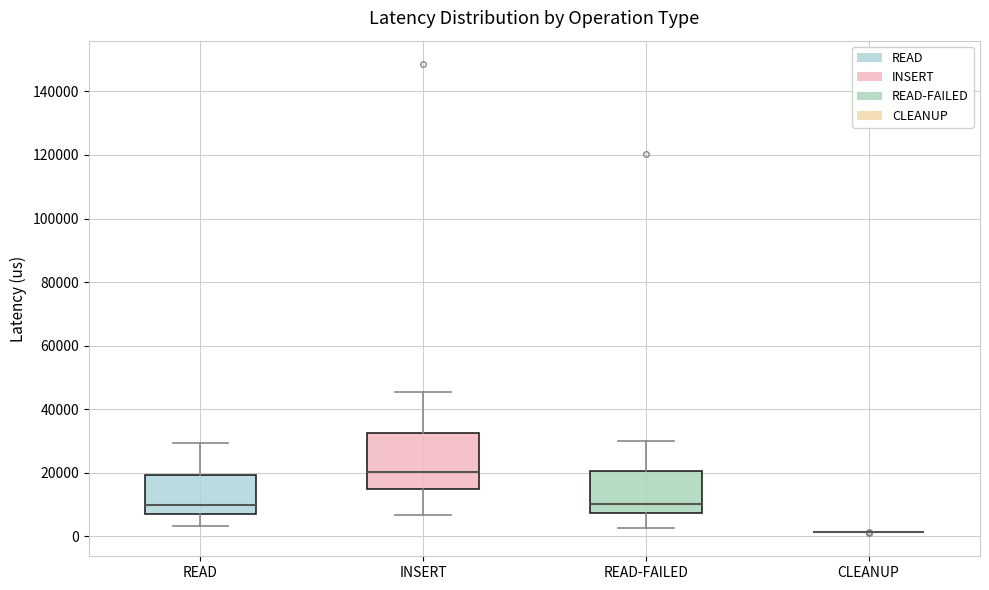

Reading left to right, transcribe this box plot: for each box, give where its median line is, the range the box spans, and where its two whiskers end, as read against the y-axis. The values are not printed on the chart, so give them approximately, as read against the axis.

READ: median 10000, box 8000 to 20000, whiskers 4000 to 30000
INSERT: median 20000, box 14000 to 32000, whiskers 6000 to 46000
READ-FAILED: median 10000, box 8000 to 20000, whiskers 2000 to 30000
CLEANUP: box collapsed to a line at 2000, whiskers 2000 to 2000